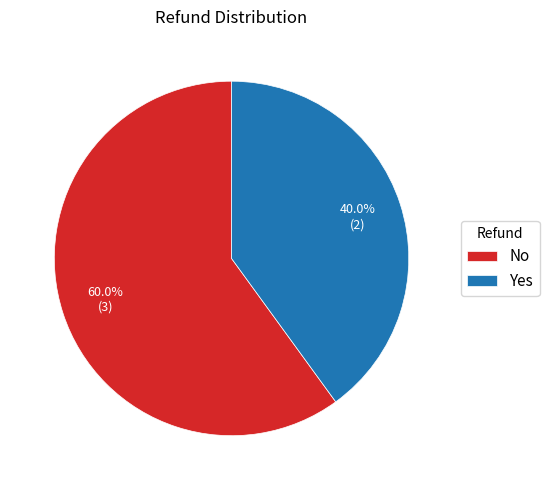

What portion of the pie excludes No?

40.0%